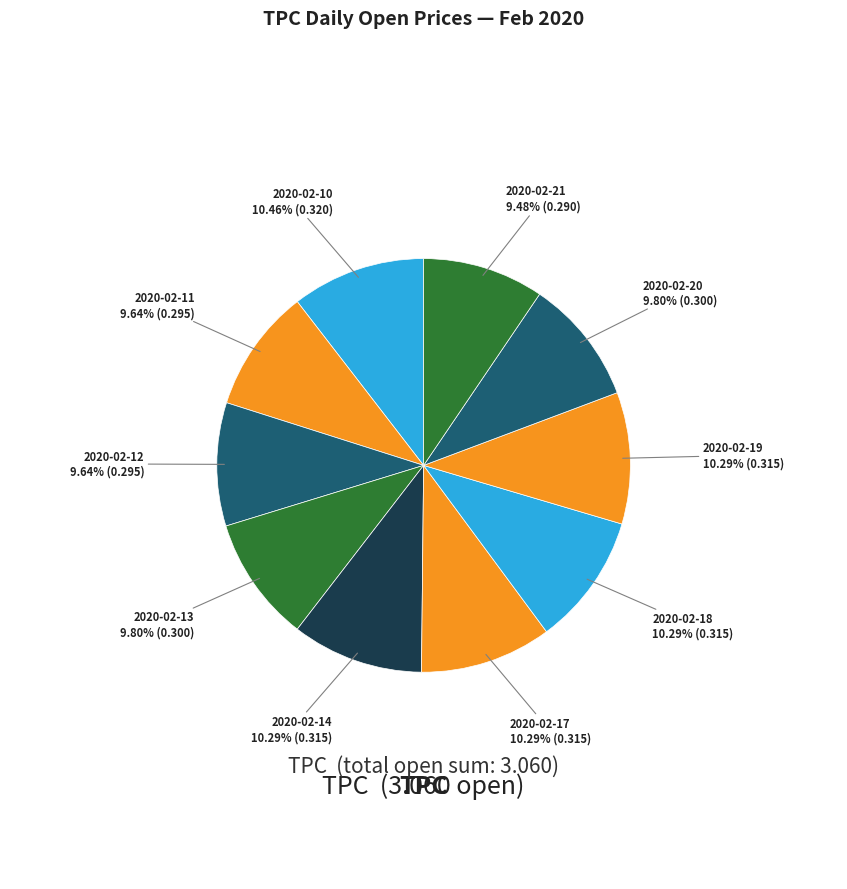

How many segments does this pie chart have?

10